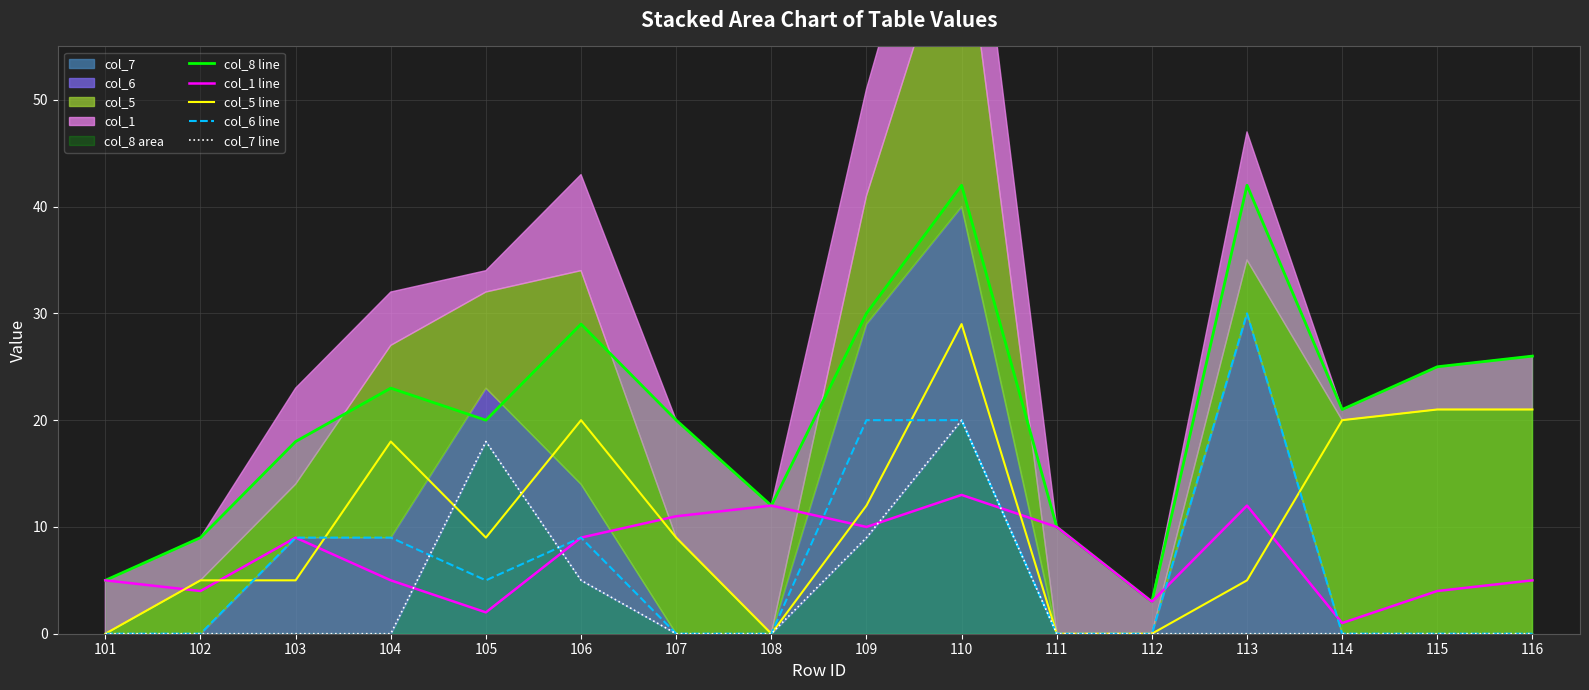

How many categories are shown in the chart?

16